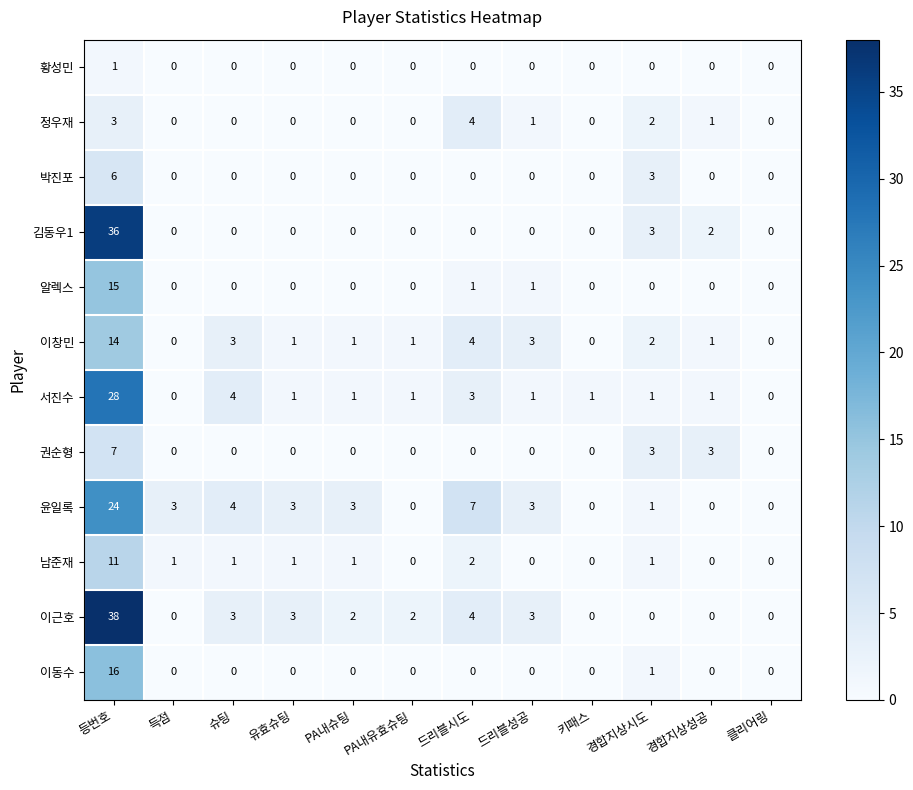

How many categories are shown in the chart?

12